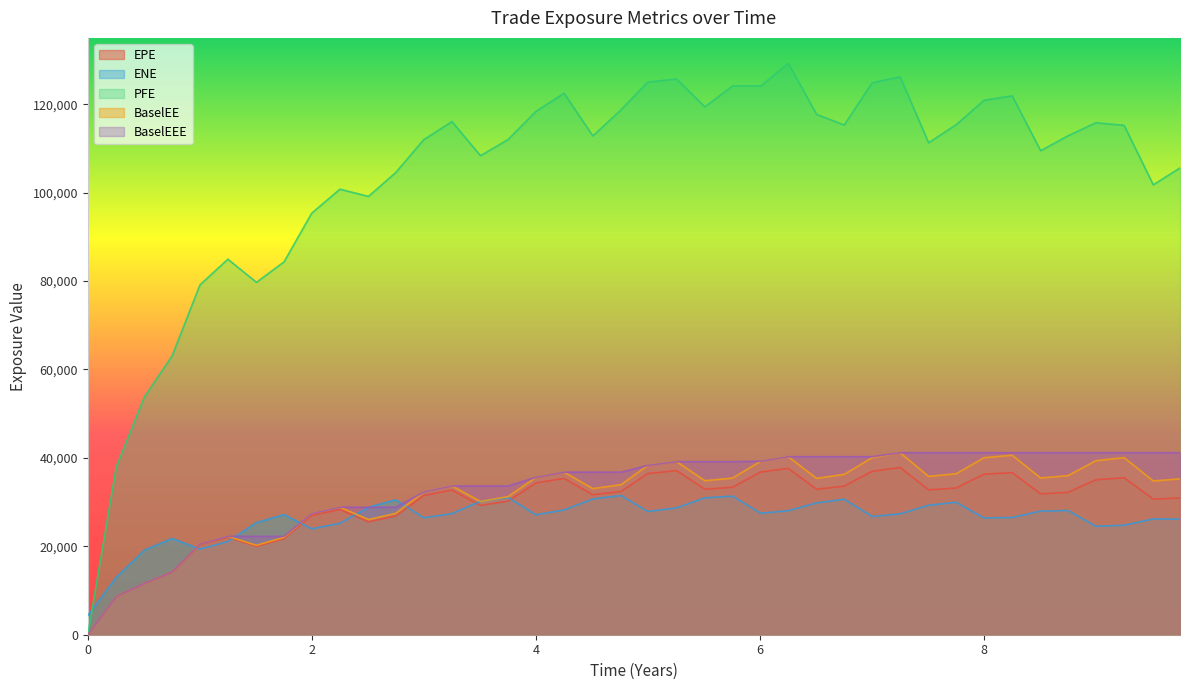

Read the ENE value at 8.74932.

28103.9